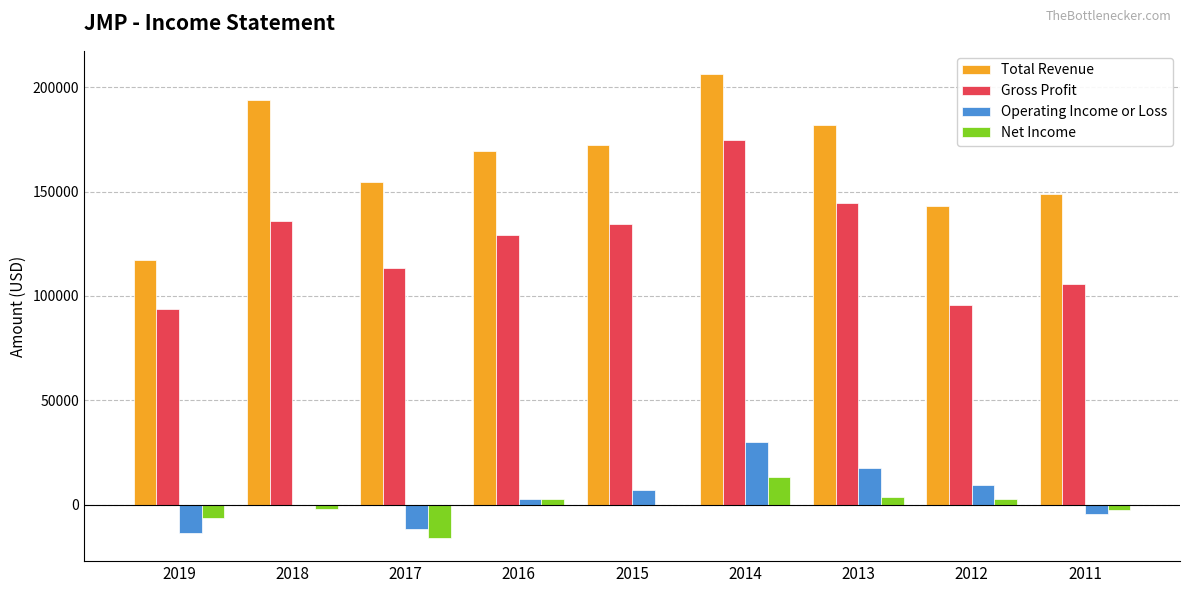

Between 2014 and 2011, which series saw the biggest shift?

Gross Profit